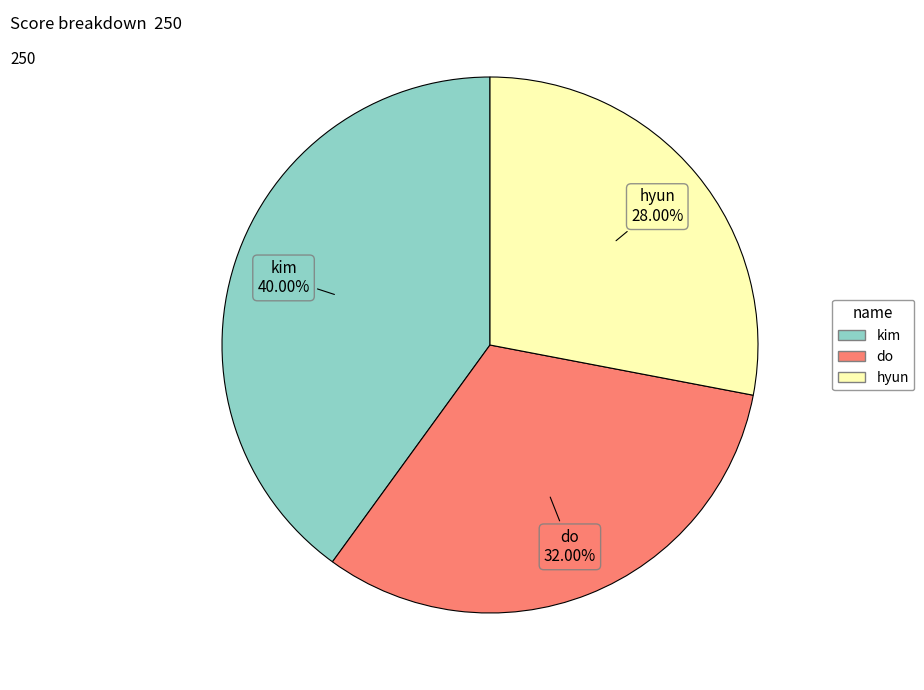

Which category has the biggest portion of the pie?

kim